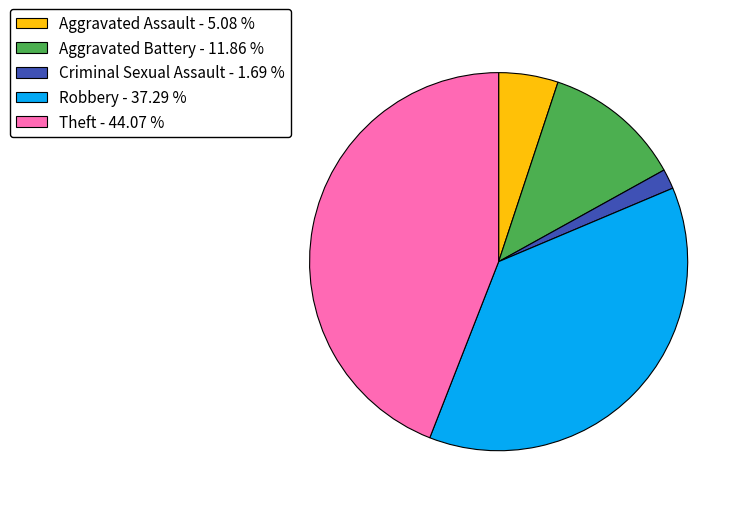

Do Aggravated Assault and Aggravated Battery together represent more than half of the pie?

No